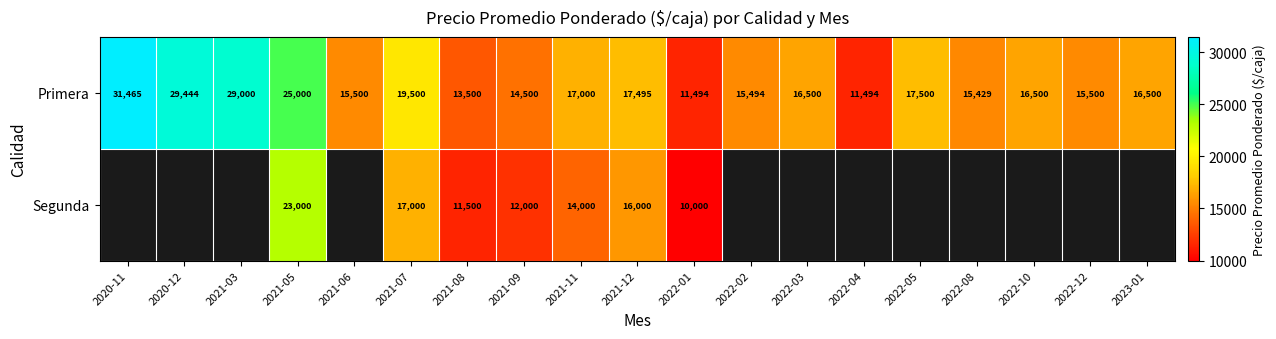

Rank the series at 2021-07 from highest to lowest value.

Primera, Segunda